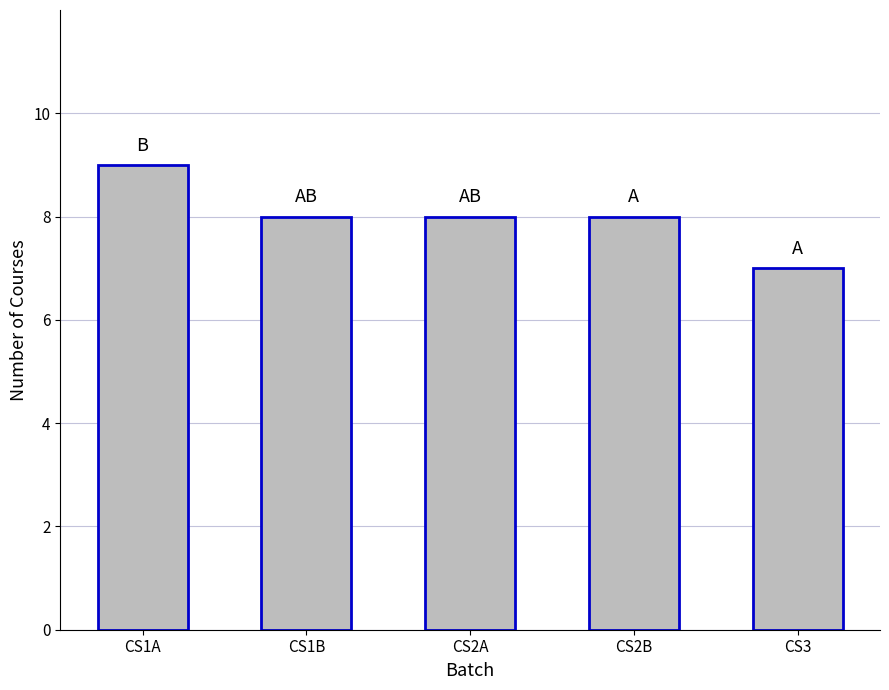

At which category does the chart reach its minimum across all series?

CS3